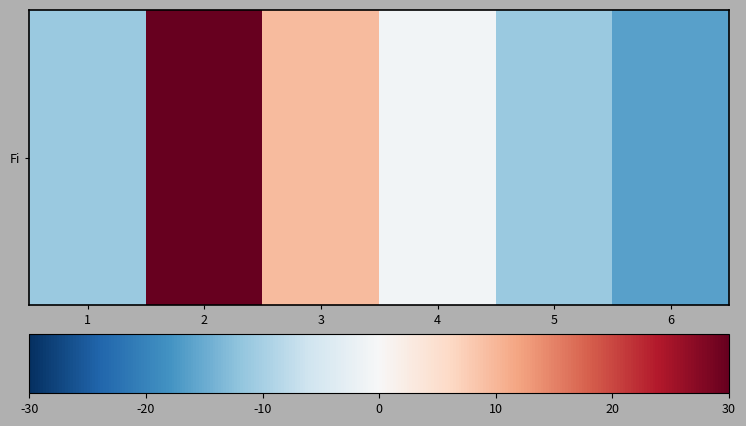

Rank the categories by value from lowest to highest.

6, 1, 5, 4, 3, 2